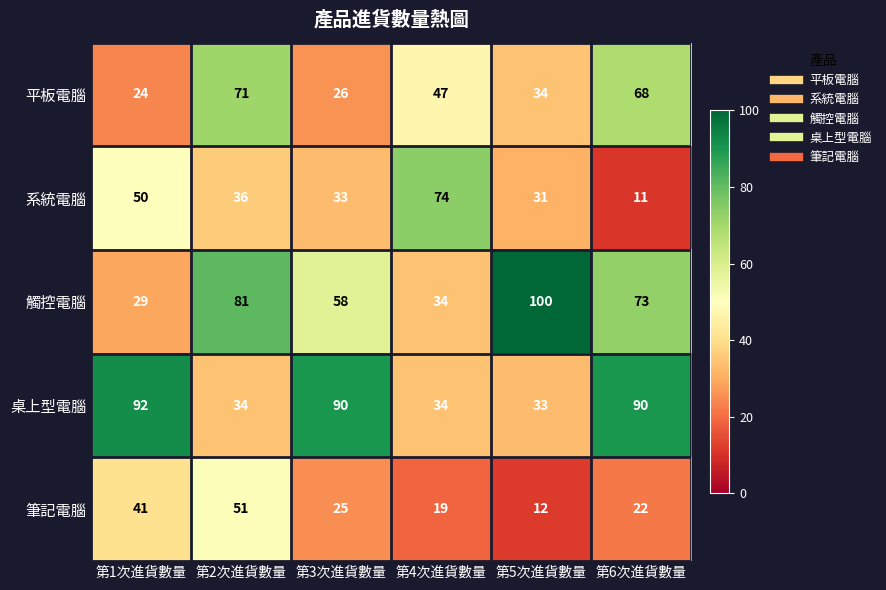

Reading left to right, transcribe all the data shown in this chart.

平板電腦: 24	71	26	47	34	68
系統電腦: 50	36	33	74	31	11
觸控電腦: 29	81	58	34	100	73
桌上型電腦: 92	34	90	34	33	90
筆記電腦: 41	51	25	19	12	22